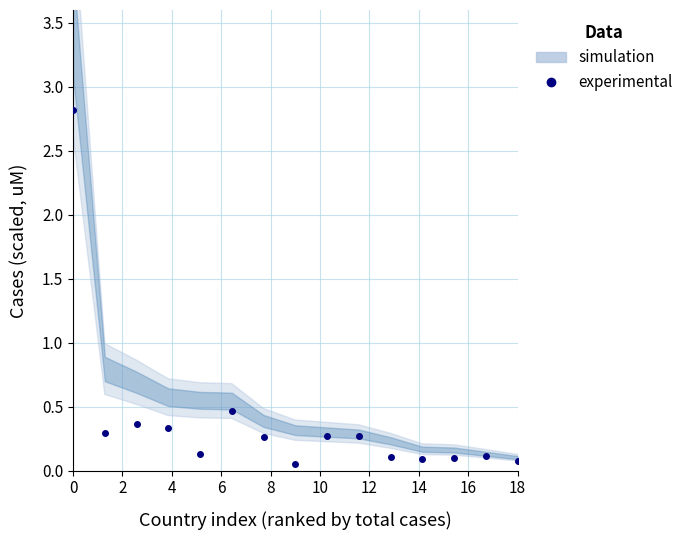

What is the sum of the values at 12 and 12?

0.4